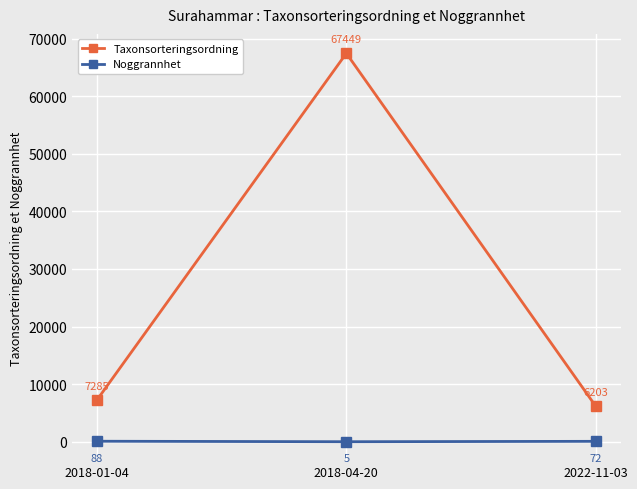

At which category is the sum across all series the highest?

2018-04-20